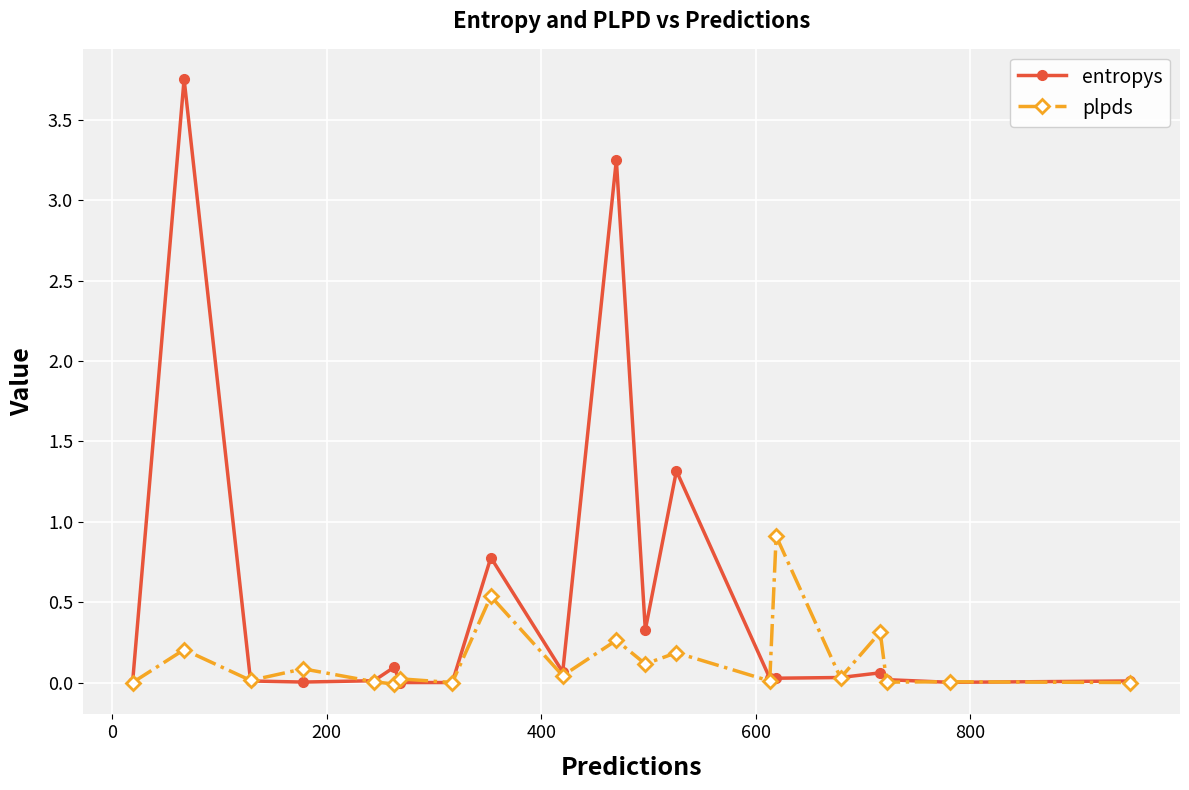

List the series in order of their peak value, lowest first.

plpds, entropys